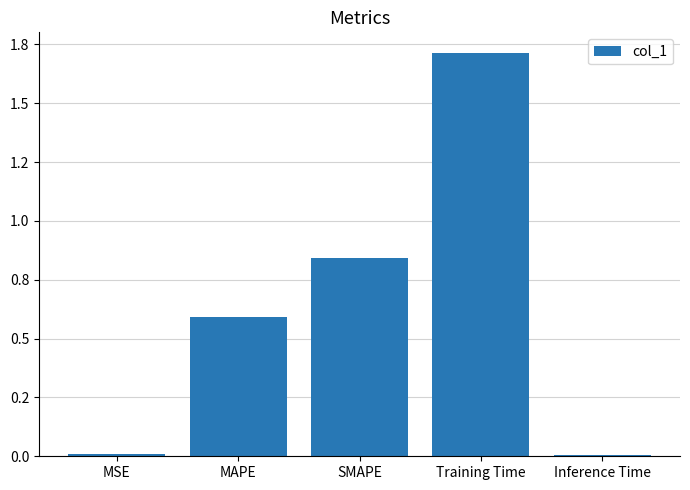

Are the bars horizontal?

No